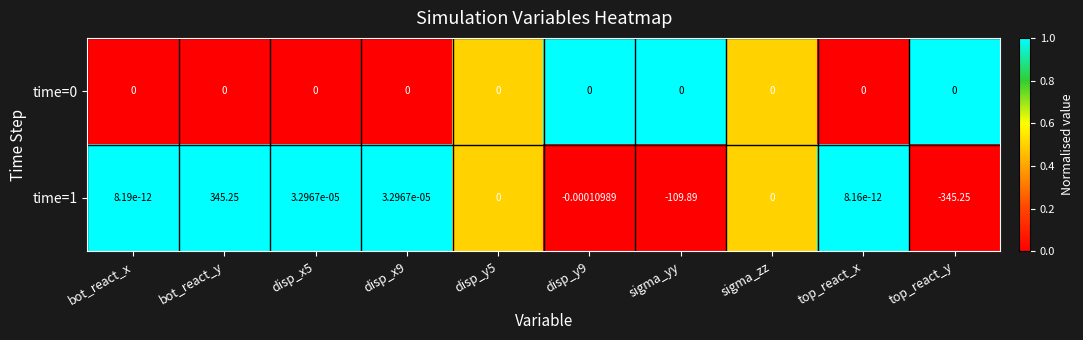

Where does the time=1 series first go above 0?

bot_react_x